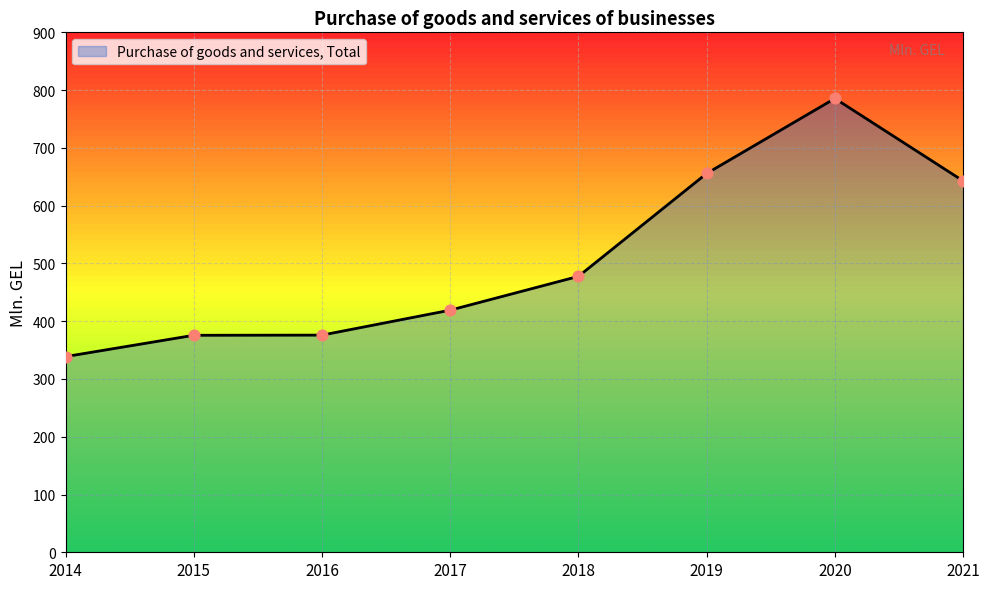

What is the change in value from 2014 to 2019?

+317.0